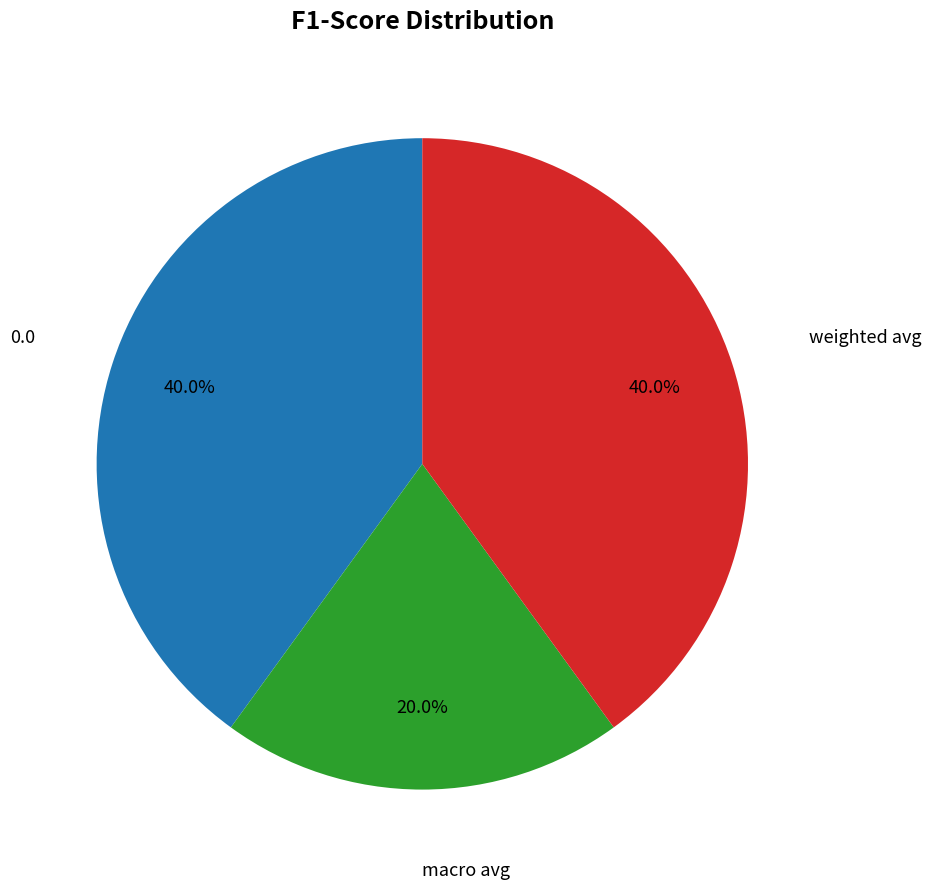

Count the number of slices in the pie.

3